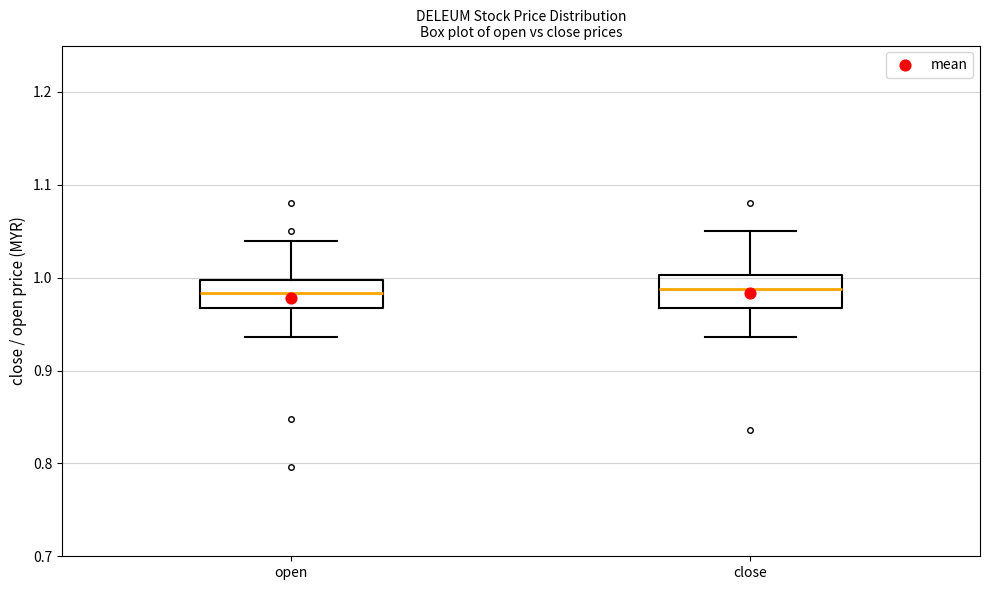

Reading left to right, read every box against the y-axis: the position of its median line, the range the box covers, and the ends of its whiskers. The values are not printed on the chart, so give them approximately, as read against the axis.

open: median 0.98, box 0.97 to 1.00, whiskers 0.94 to 1.04
close: median 0.99, box 0.97 to 1.00, whiskers 0.94 to 1.05